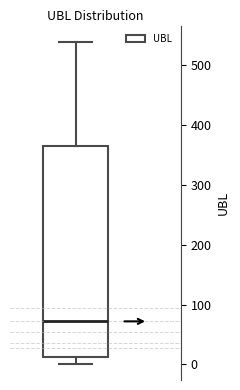

Read this box plot against the y-axis: the position of the median line, the range covered by the box, and the ends of both whiskers. The values are not printed on the chart, so give them approximately, as read against the axis.

median 70, box 10 to 360, whiskers 0 to 540